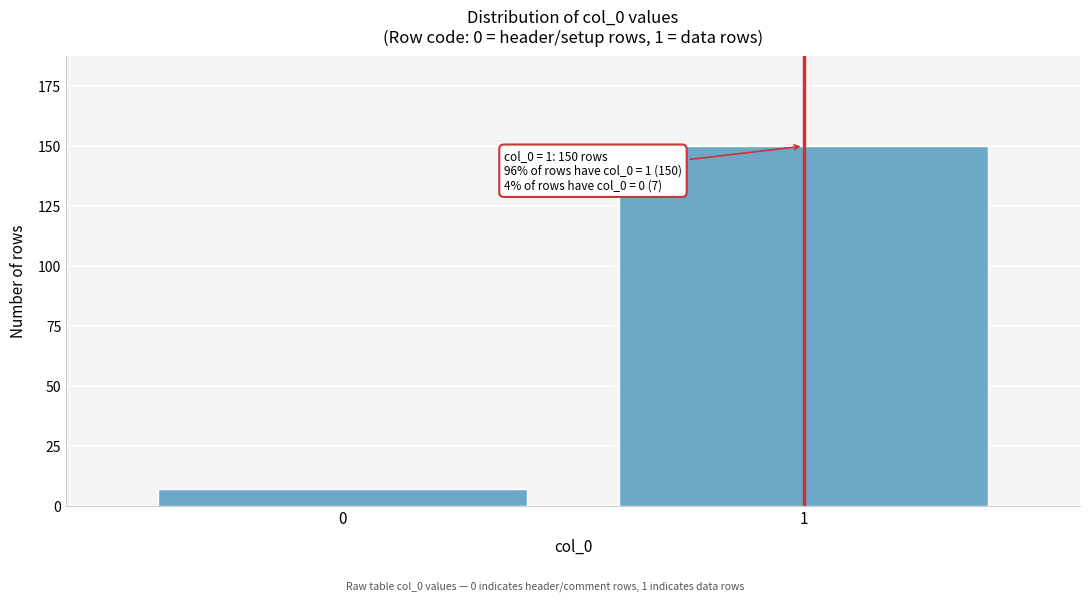

Reading left to right, transcribe all the data shown in this chart.

7	150